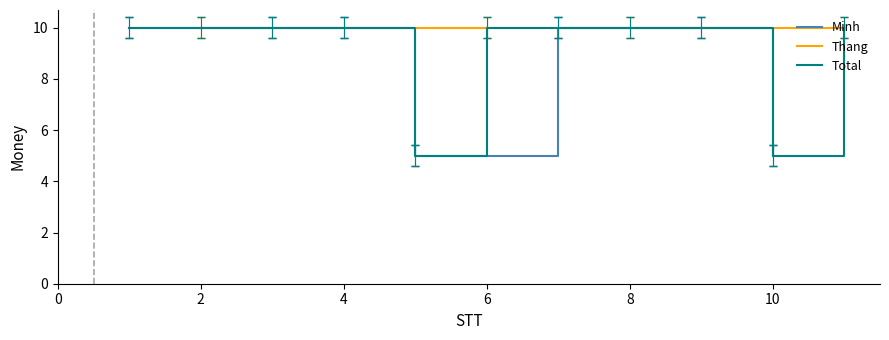

True or false: Minh has a value of 10 at 4.

True